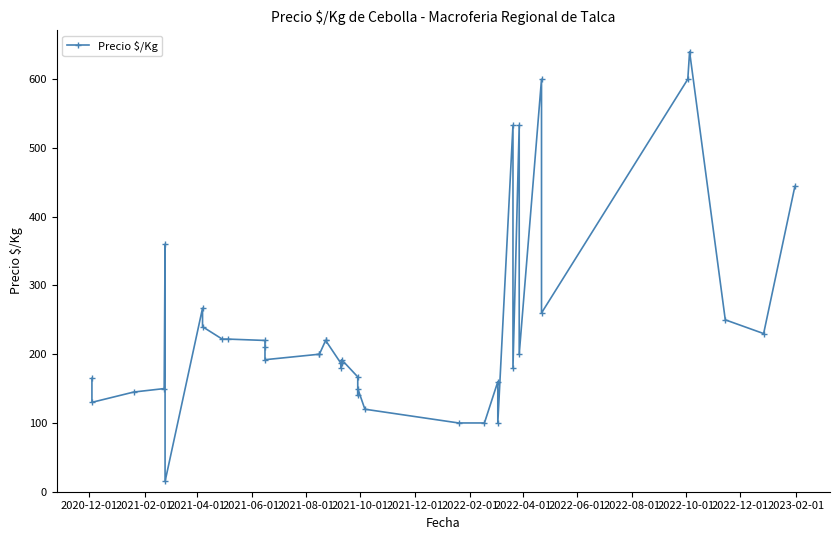

Is it true that the value at 2022-02-01 is 64?

False